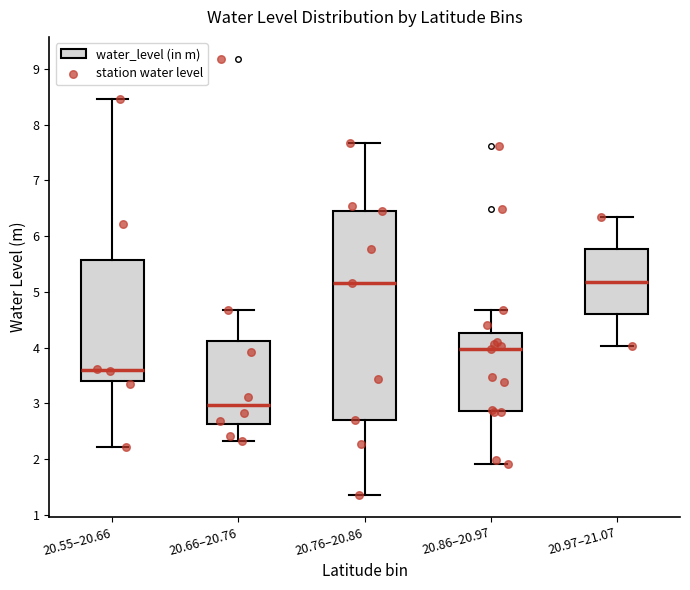

Reading left to right, read every box against the y-axis: the position of its median line, the range the box covers, and the ends of its whiskers. The values are not printed on the chart, so give them approximately, as read against the axis.

20.55–20.66: median 3.6, box 3.4 to 5.6, whiskers 2.2 to 8.5
20.66–20.76: median 3.0, box 2.6 to 4.1, whiskers 2.3 to 4.7
20.76–20.86: median 5.2, box 2.7 to 6.5, whiskers 1.4 to 7.7
20.86–20.97: median 4.0, box 2.9 to 4.3, whiskers 1.9 to 4.7
20.97–21.07: median 5.2, box 4.6 to 5.8, whiskers 4.0 to 6.3